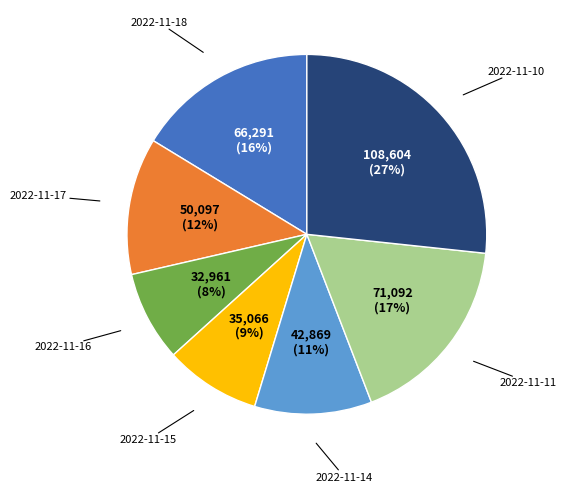

Is there a majority slice in this chart?

No